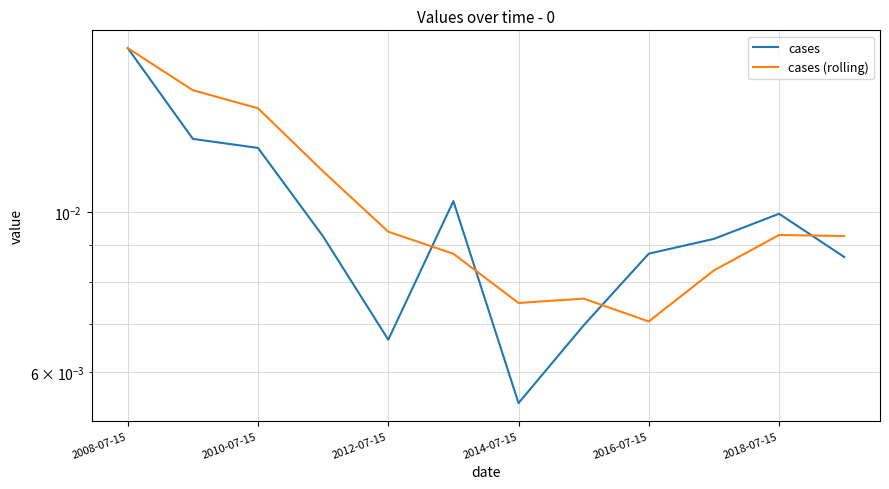

Rank the series at 2018-07-15 from lowest to highest value.

cases (rolling), cases